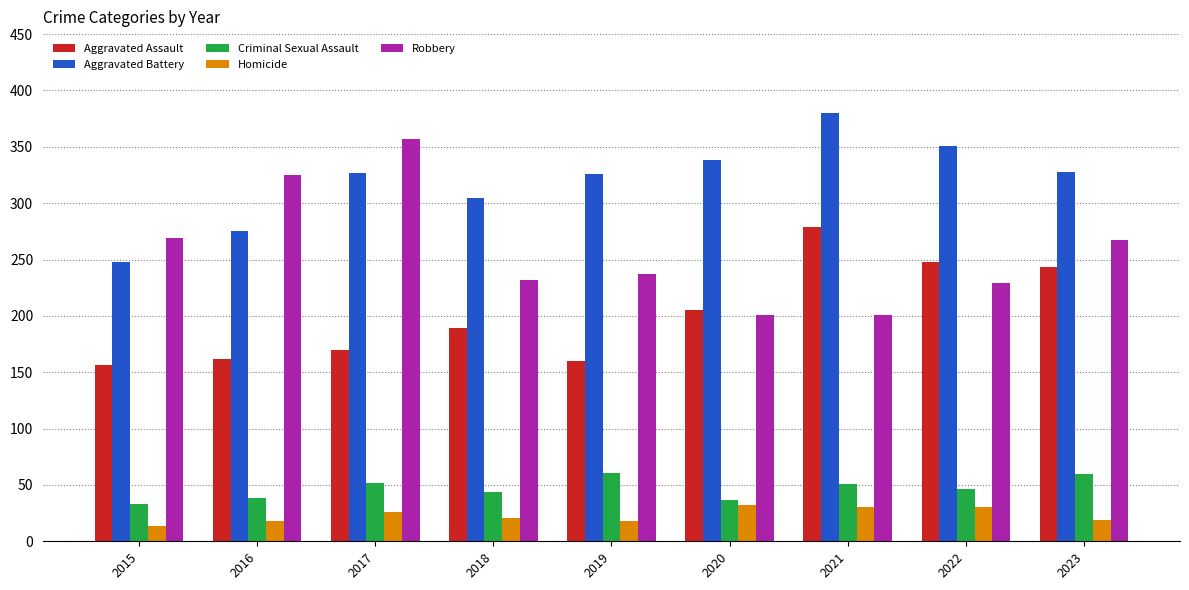

What is the maximum value for Aggravated Assault?

279